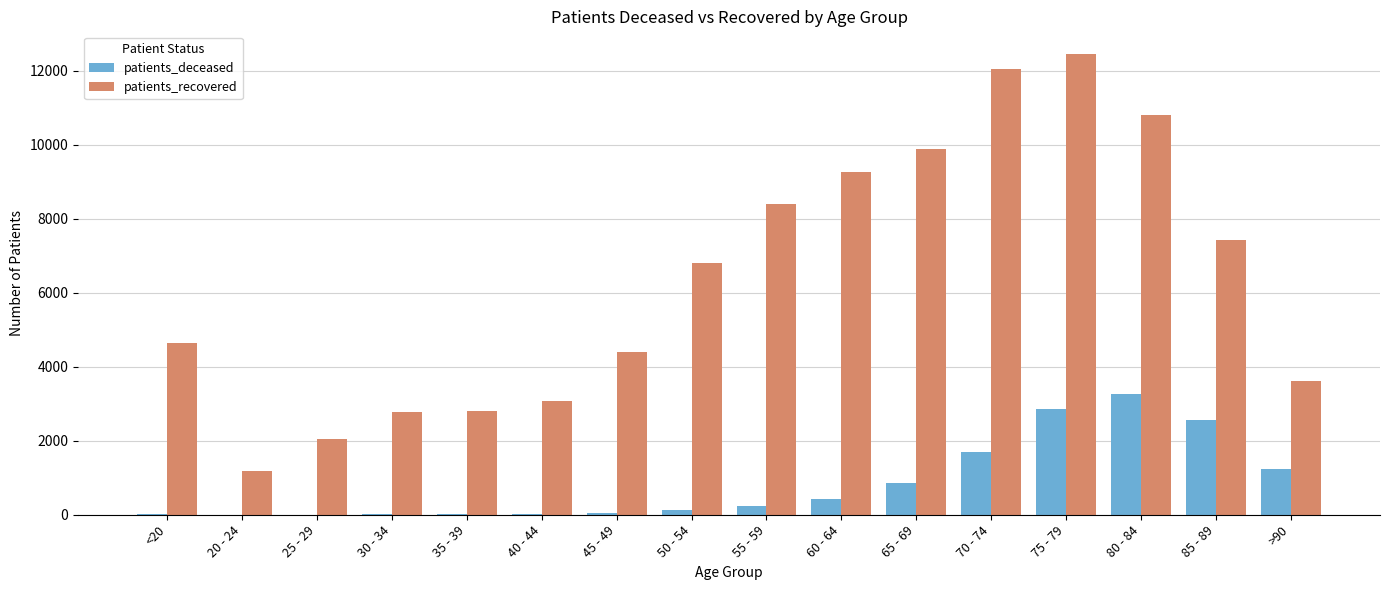

At which label does patients_recovered reach its peak?

75 - 79